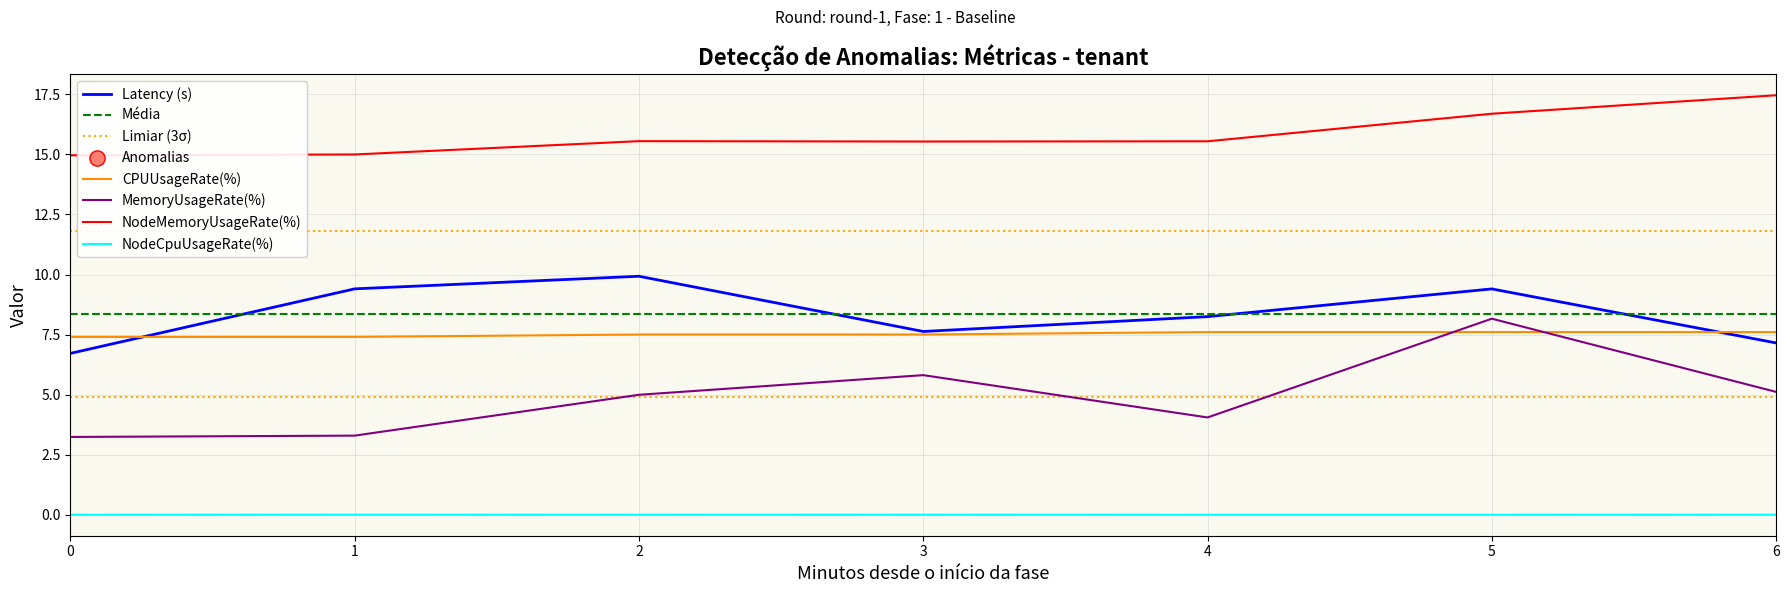

Which series has the largest total across all categories?

NodeMemoryUsageRate(%)